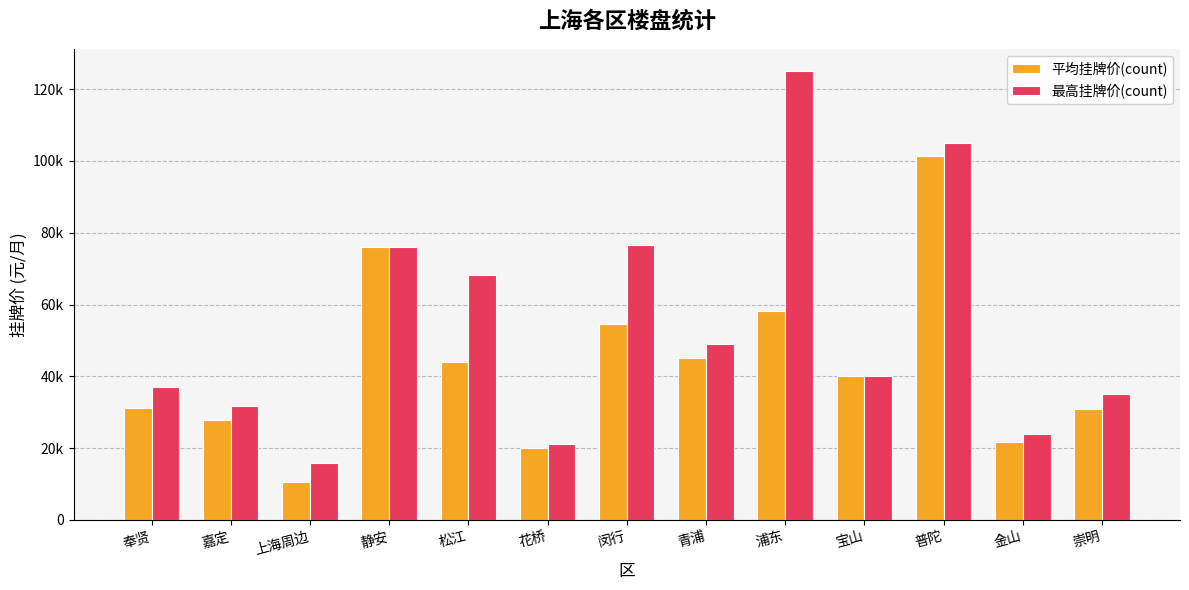

What is the lowest value of the 平均挂牌价(count) series?

10575